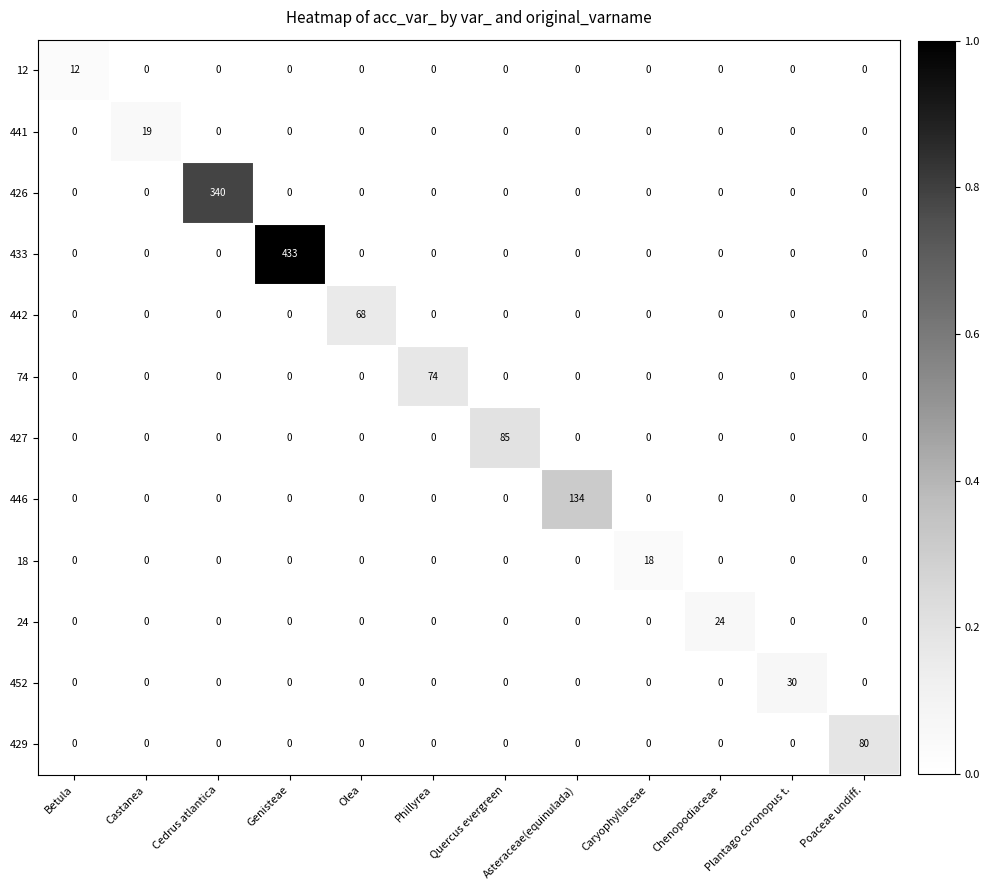

What is the maximum value for 426?

340